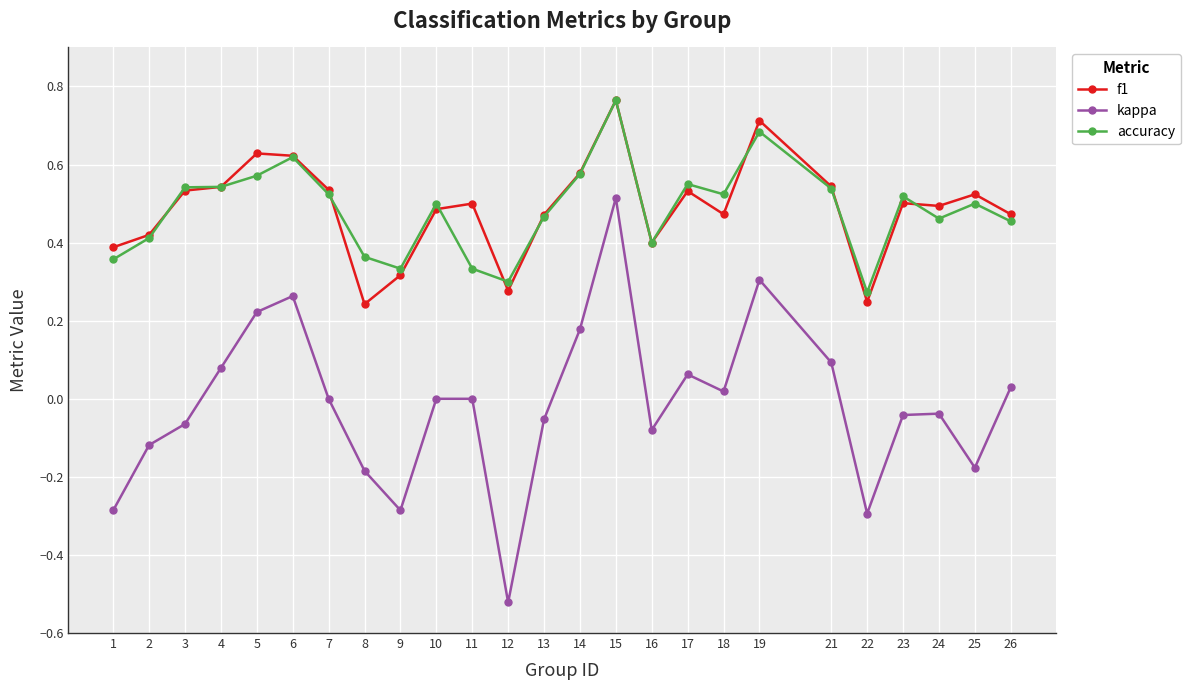

True or false: kappa and f1 cross at least once.

False